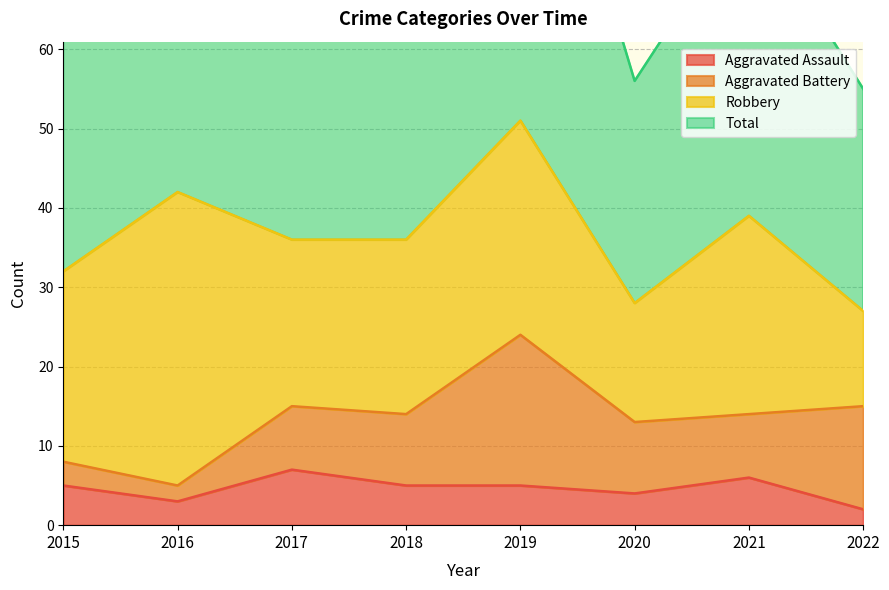

The Aggravated Assault series shows 2 at 2022. True or false?

True